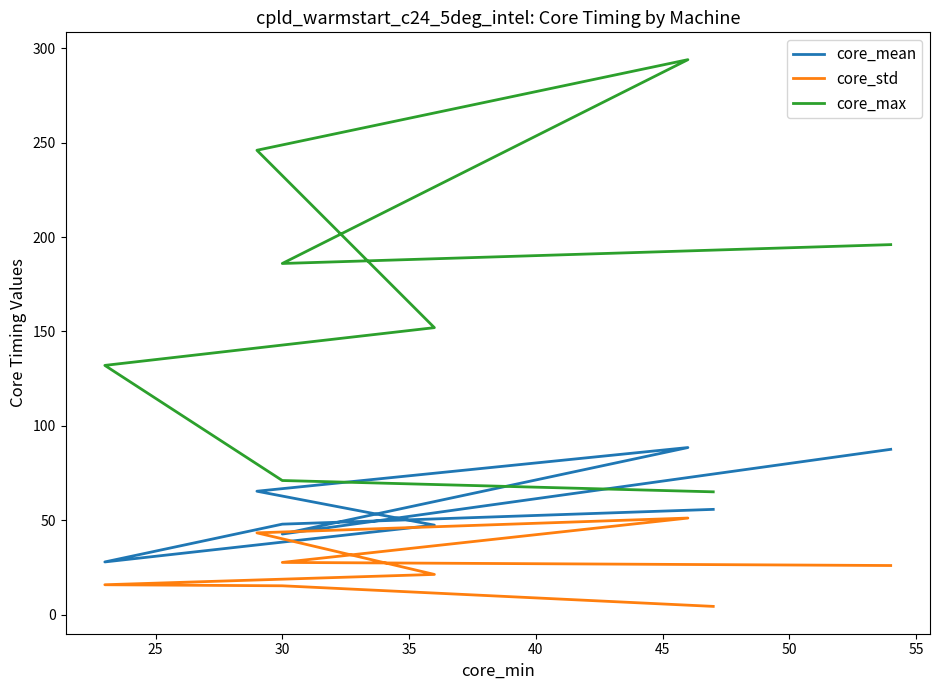

What value does the core_std series have at 30?

15.8